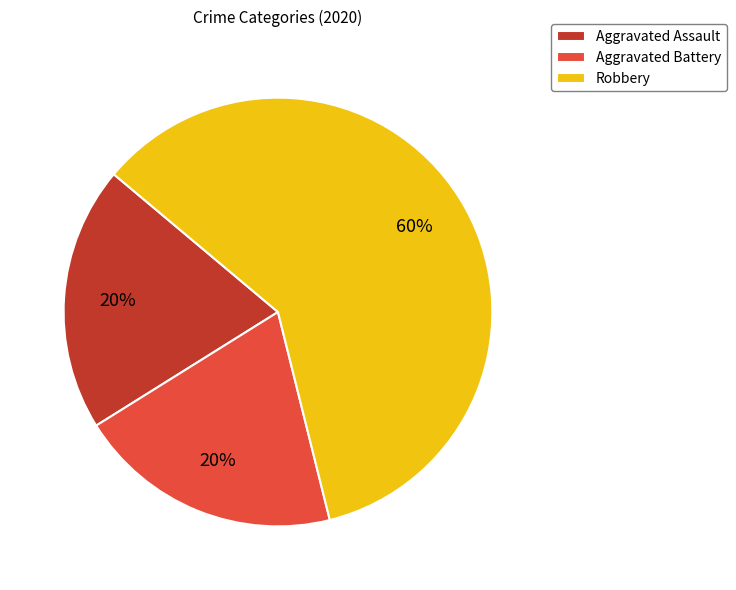

To the nearest percent, what is the average slice percentage?

33%